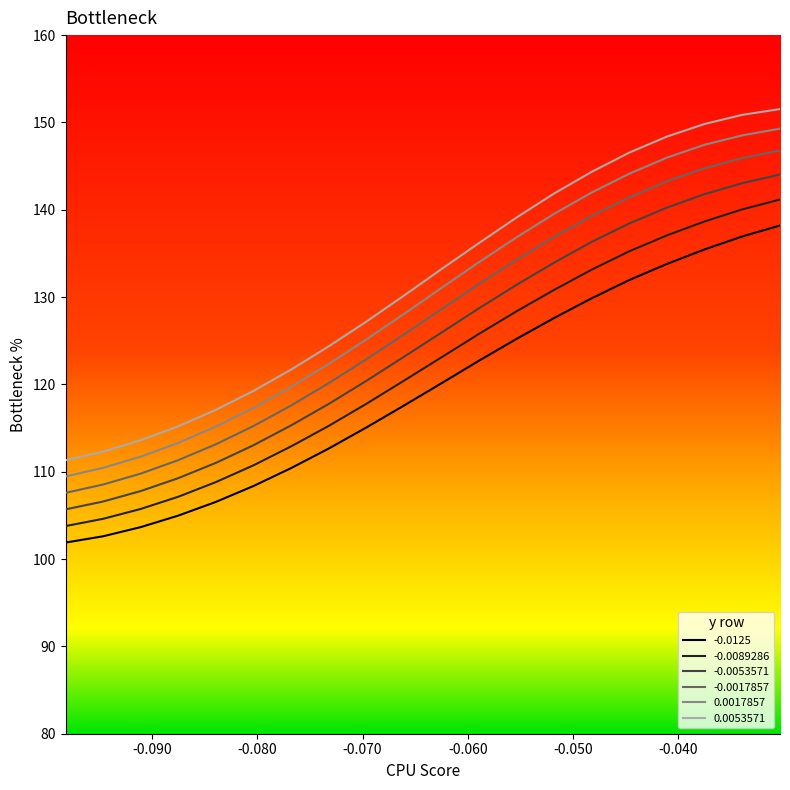

What is the minimum value shown in the chart?

101.9